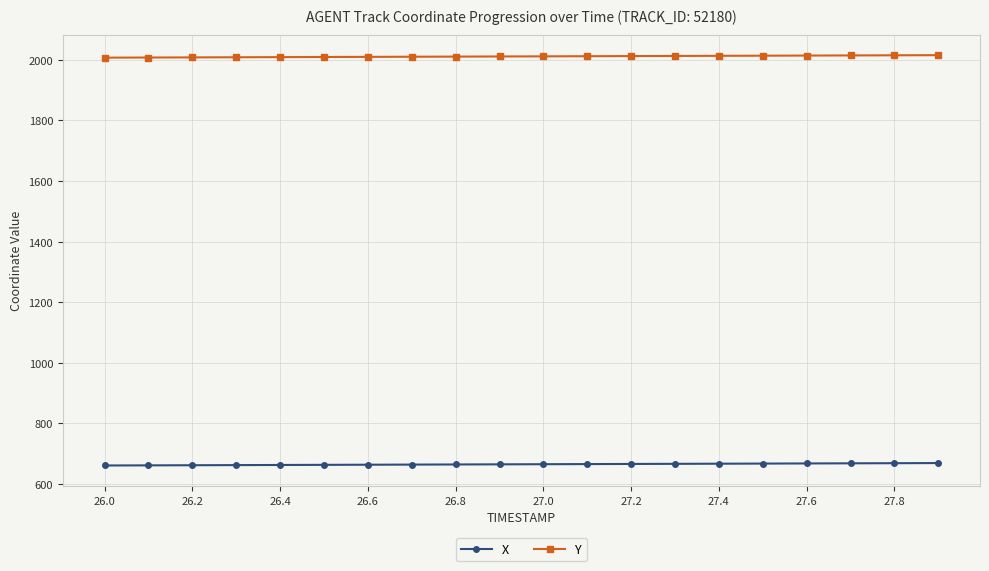

What is the average value of the Y series?

2010.5